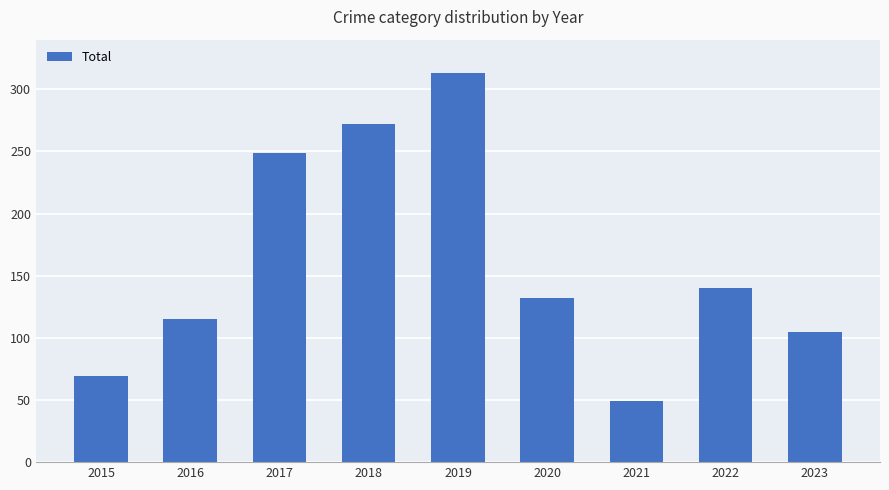

What is the difference between the maximum and second lowest values?

244